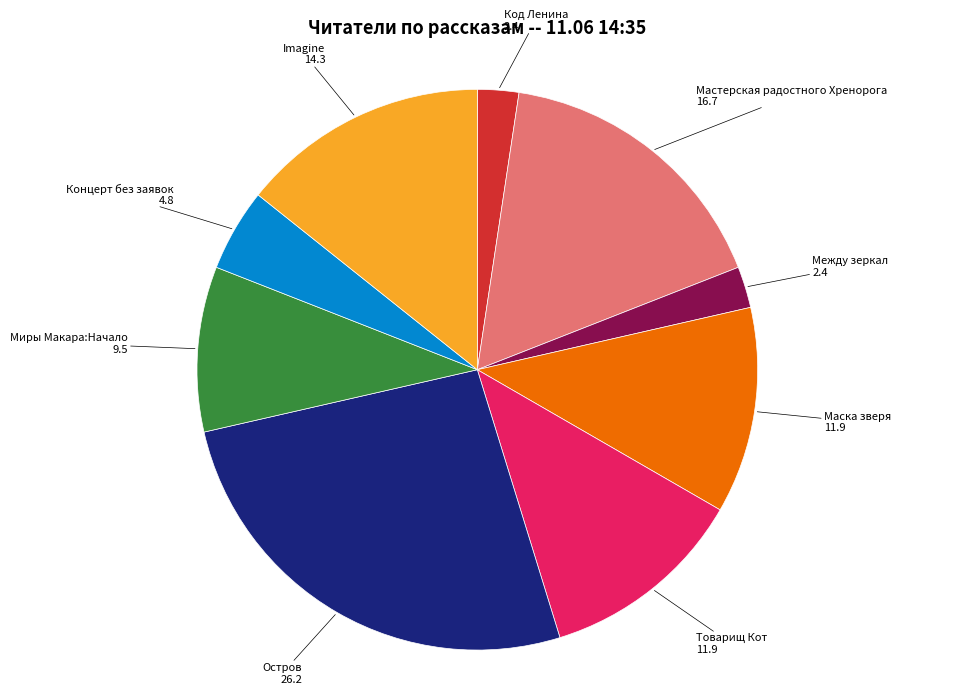

What is the ratio of the value at Миры Макара:Начало to the value at Остров?

0.4